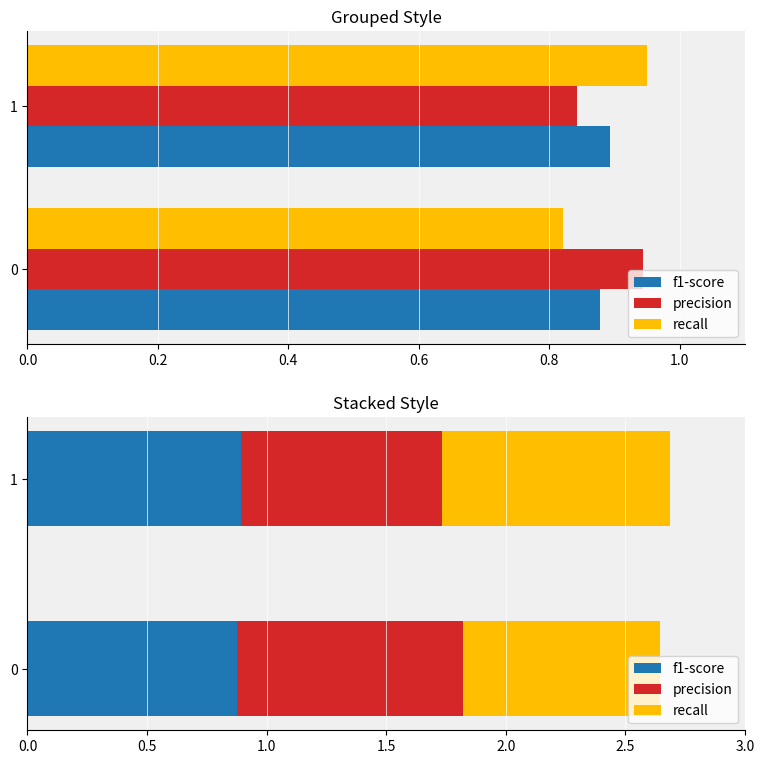

What is the average value of the precision series?

0.9